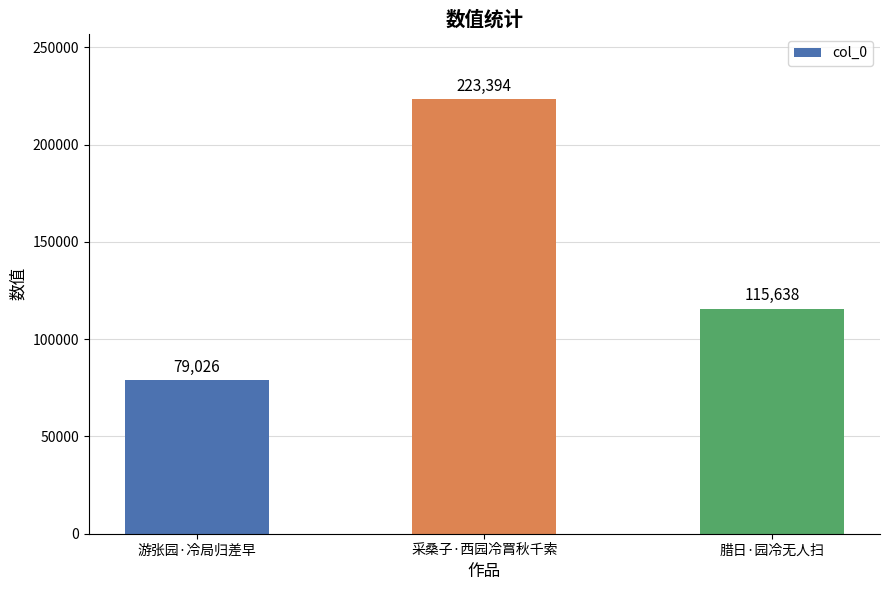

Does the chart contain stacked bars?

No